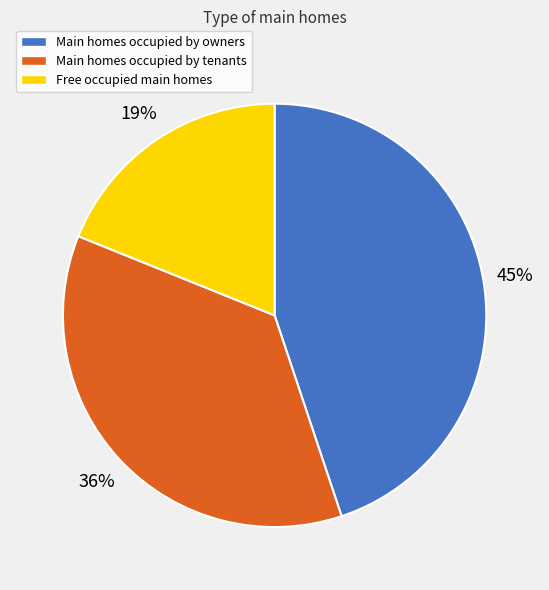

To the nearest percent, what percentage of the pie is Main homes occupied by owners?

45%